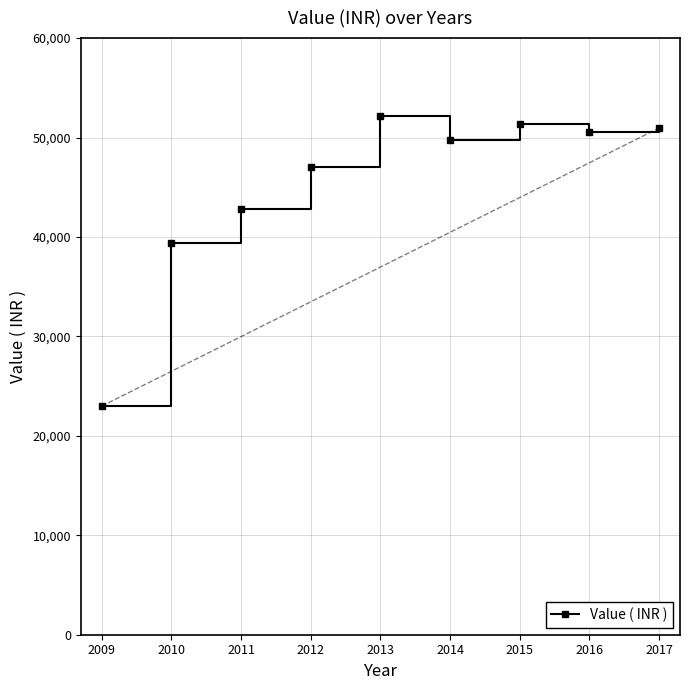

What is the minimum value shown in the chart?

22990.0